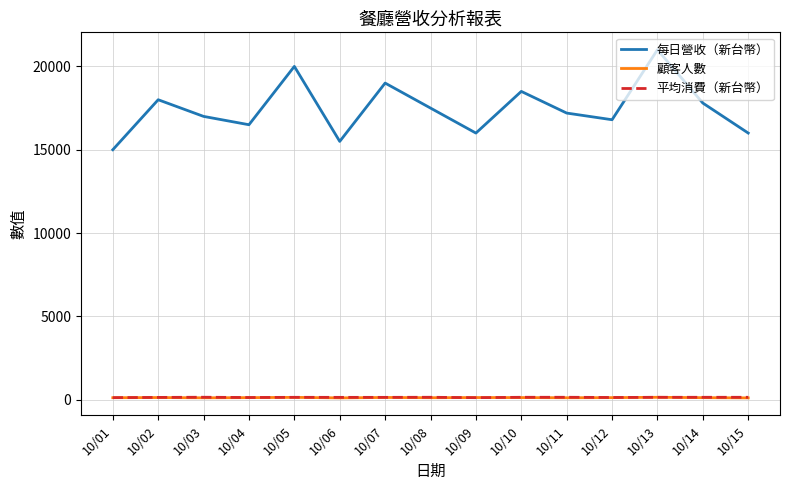

Between which two adjacent categories do 顧客人數 and 平均消費（新台幣） first intersect?

10/08 and 10/09